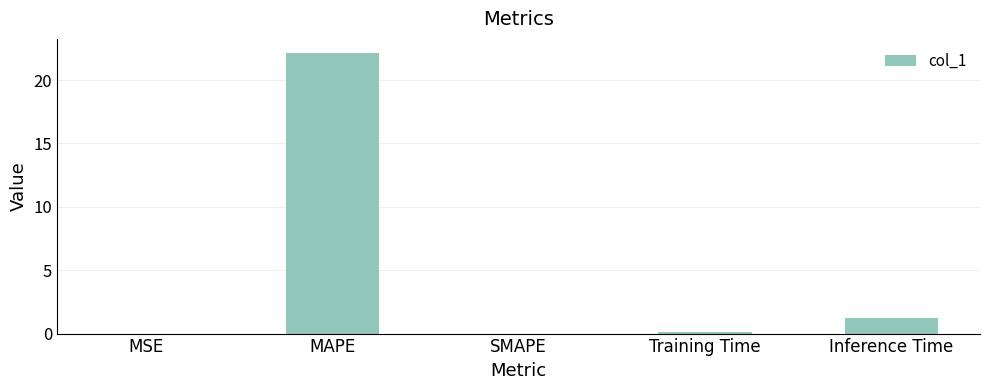

Which has a higher value, MSE or MAPE?

MAPE